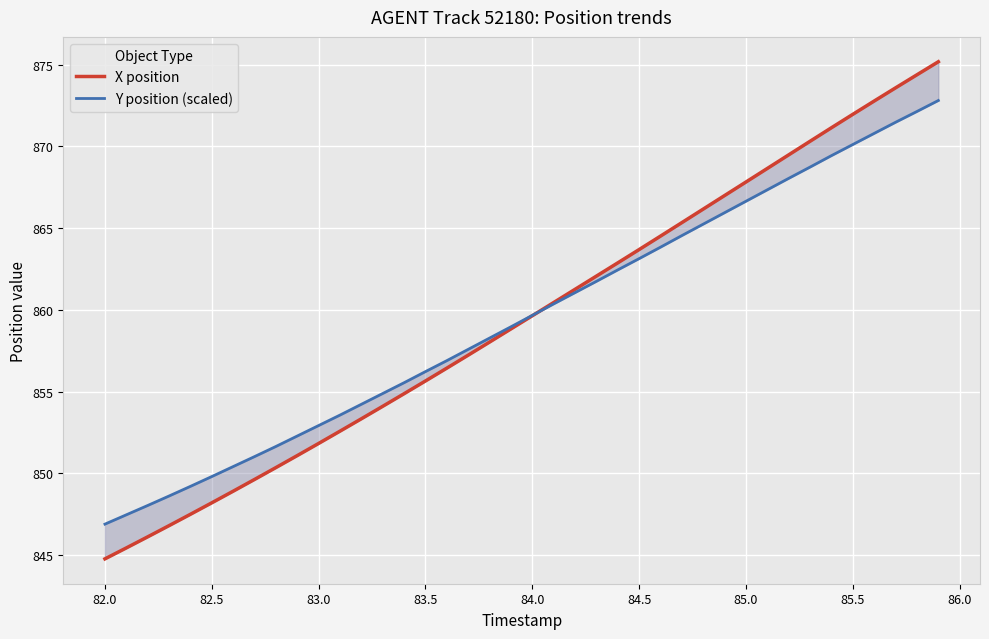

What is the average value of the Y position (scaled) series?

859.5